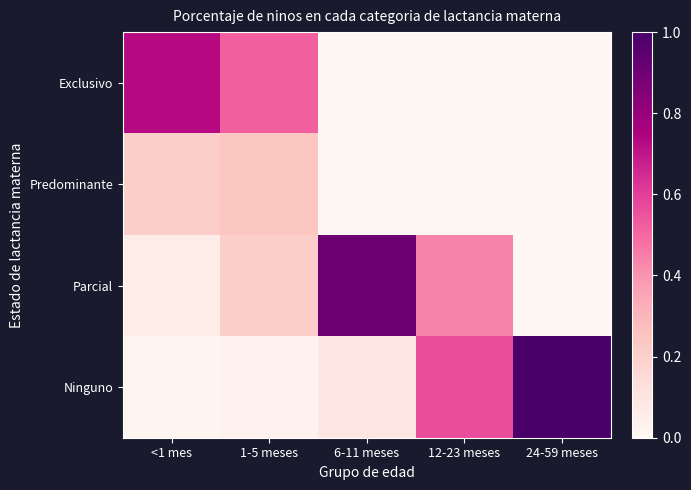

List the series in order of their peak value, lowest first.

Predominante, Exclusivo, Parcial, Ninguno